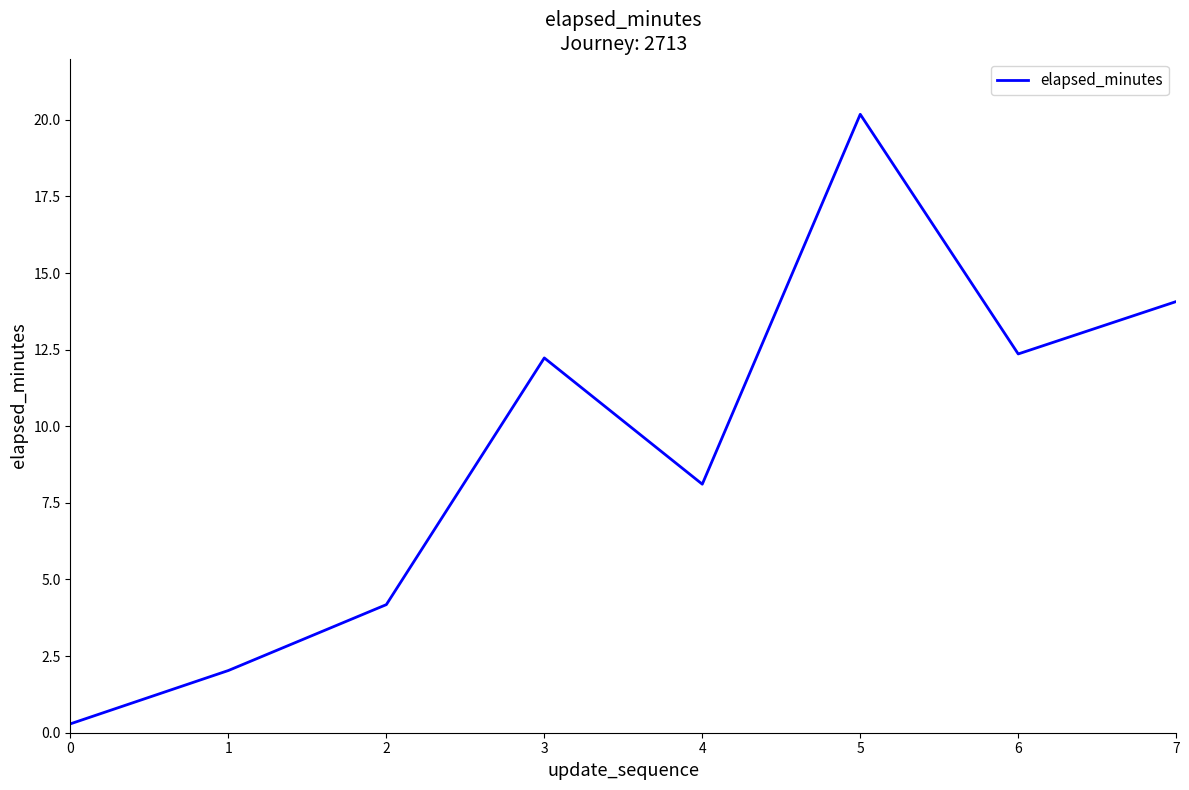

Does the chart have visible grid lines?

No